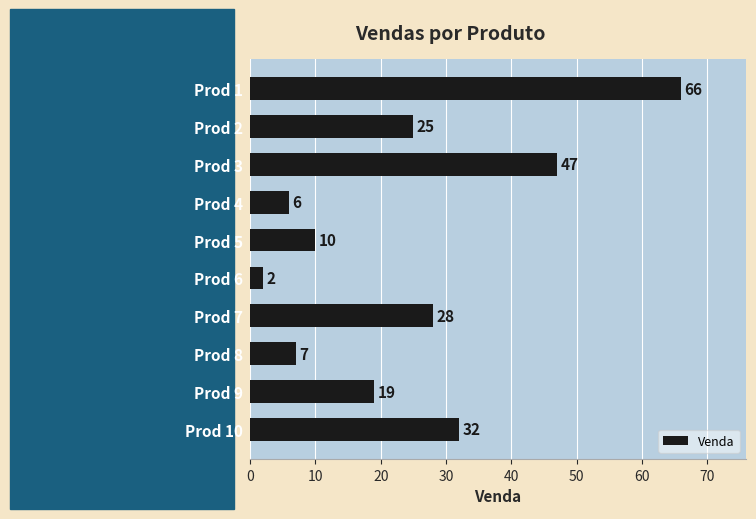

Where is the data nearest to the value 34?

Prod 10